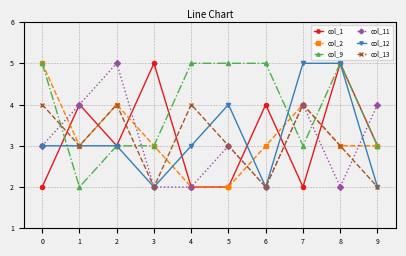

True or false: col_11 has a value of 7 at 6.

False